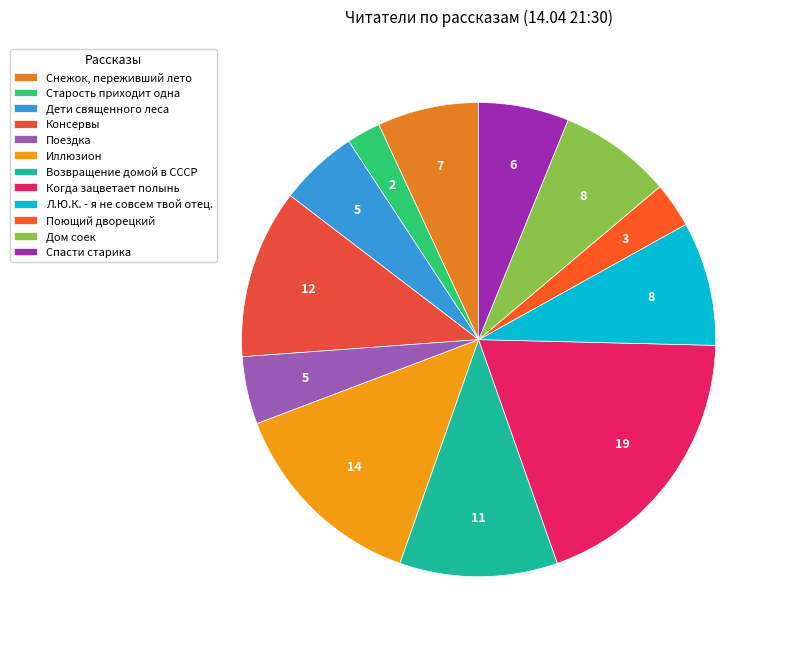

How many slices are in this pie chart?

12